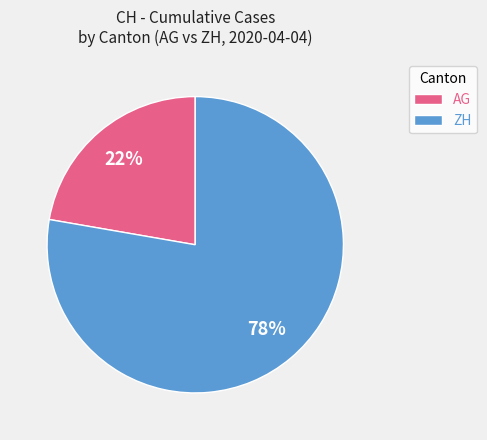

To the nearest percent, what is the average slice percentage?

50%